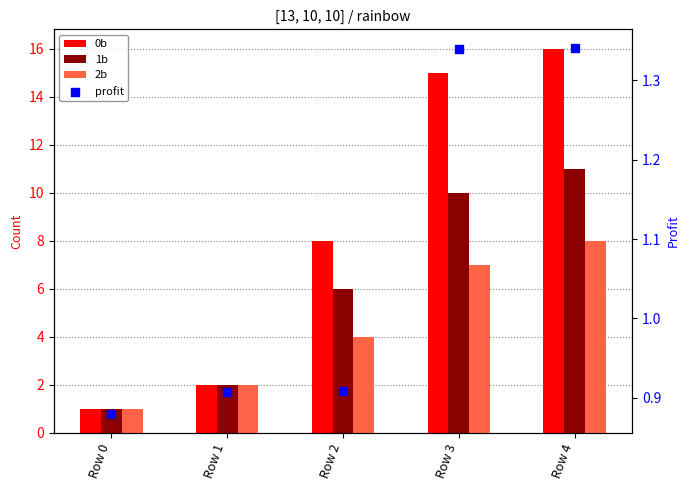

At how many categories does at least one series exceed 5?

3